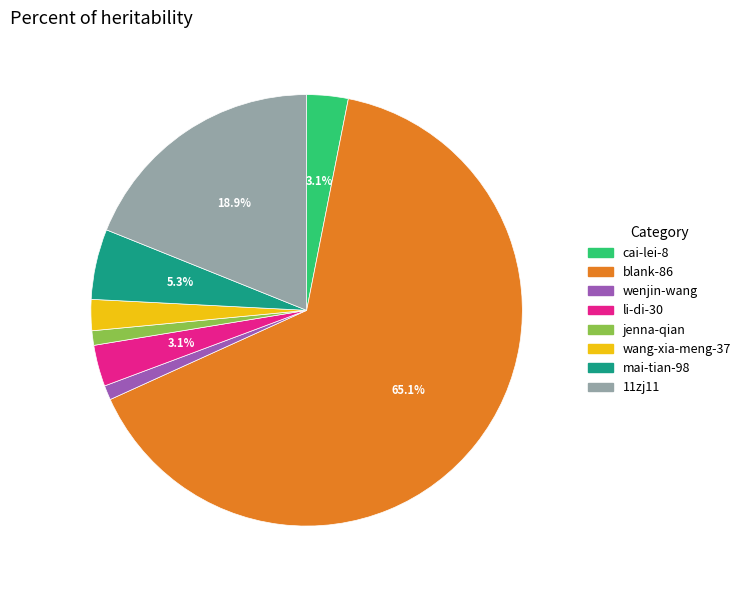

Which slice represents more than half of the pie?

blank-86